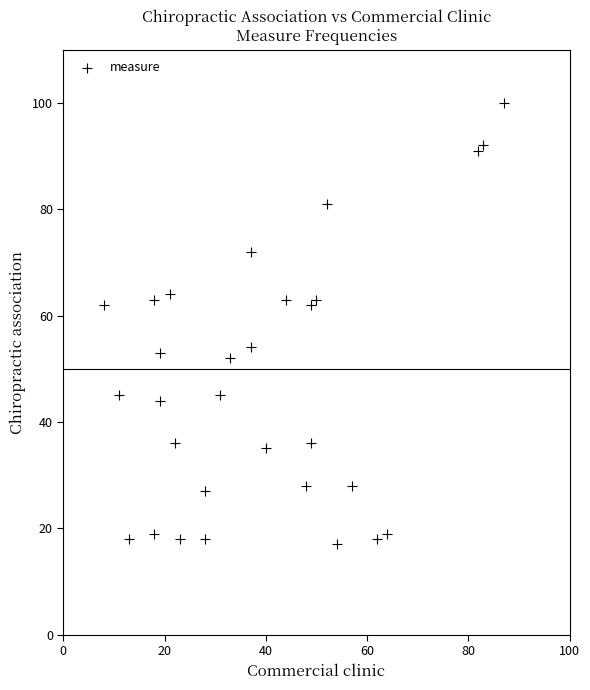

What is the range of X values (max minus min)?

79